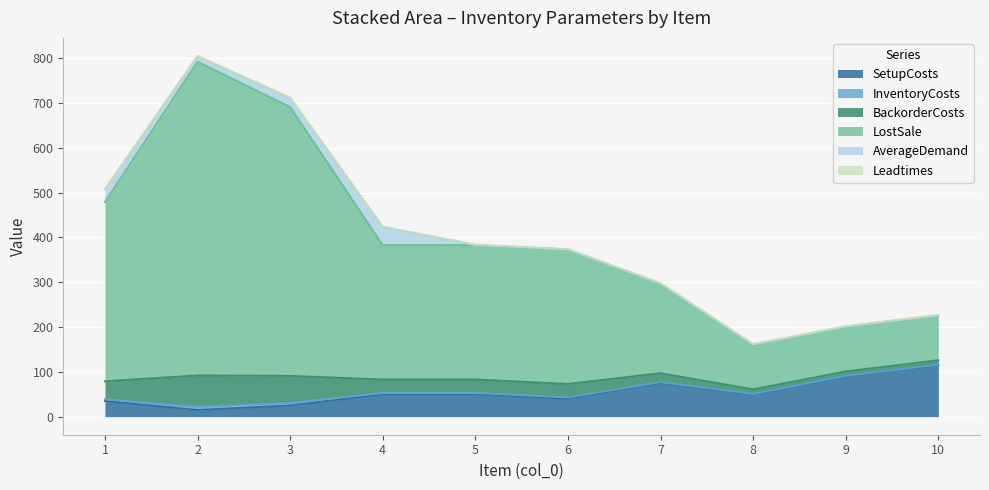

Where is the first local maximum for SetupCosts?

7